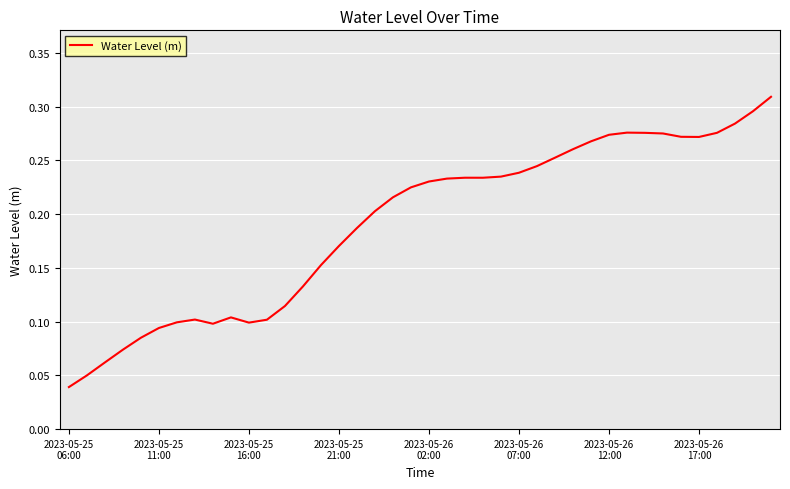

How many points are higher than both their immediate neighbors (excluding endpoints)?

4